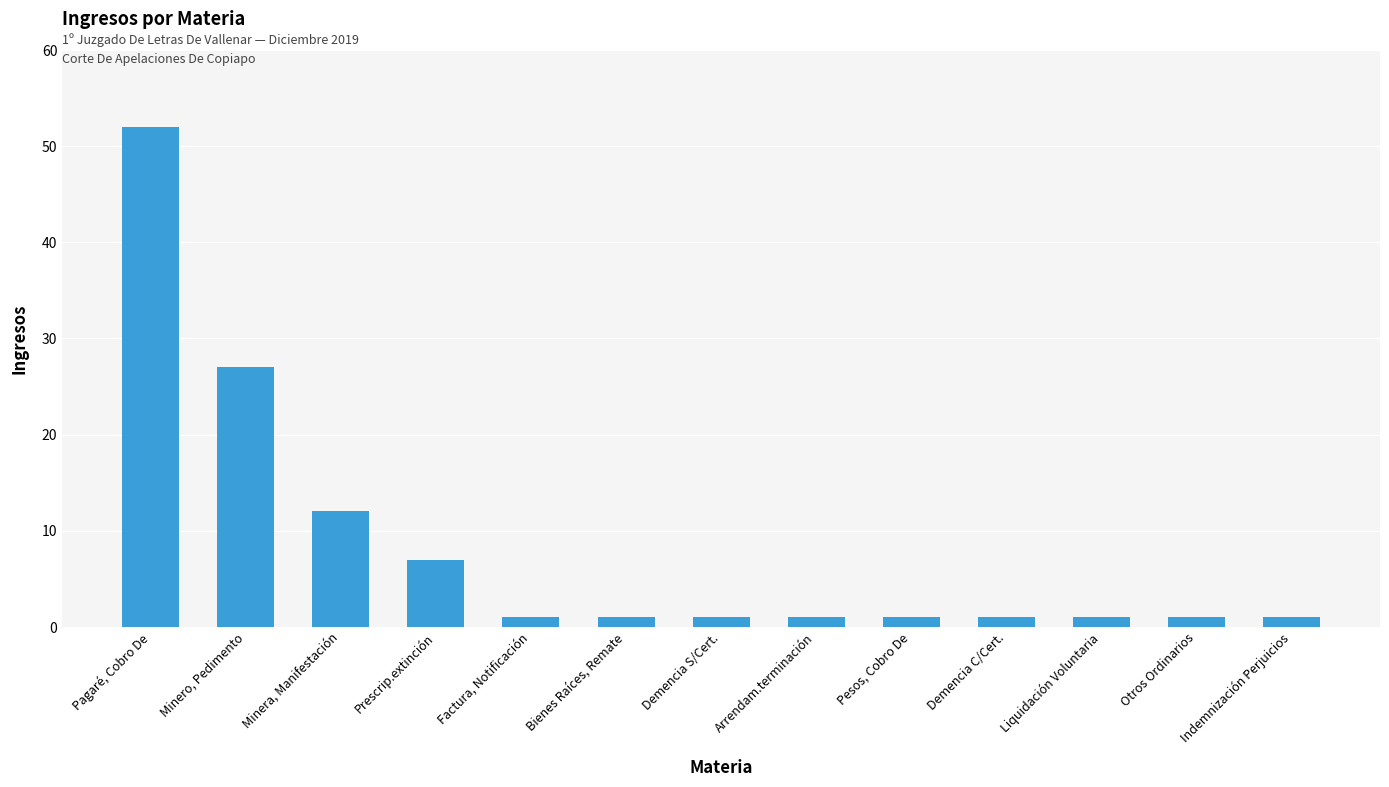

Reading right to left, list all the values displayed in this chart.

1	1	1	1	1	1	1	1	1	7	12	27	52